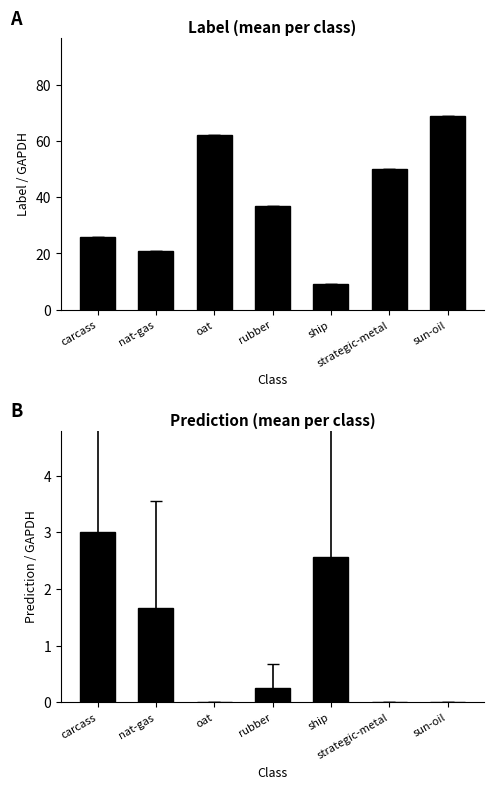

What is the average value of the label series?

39.1